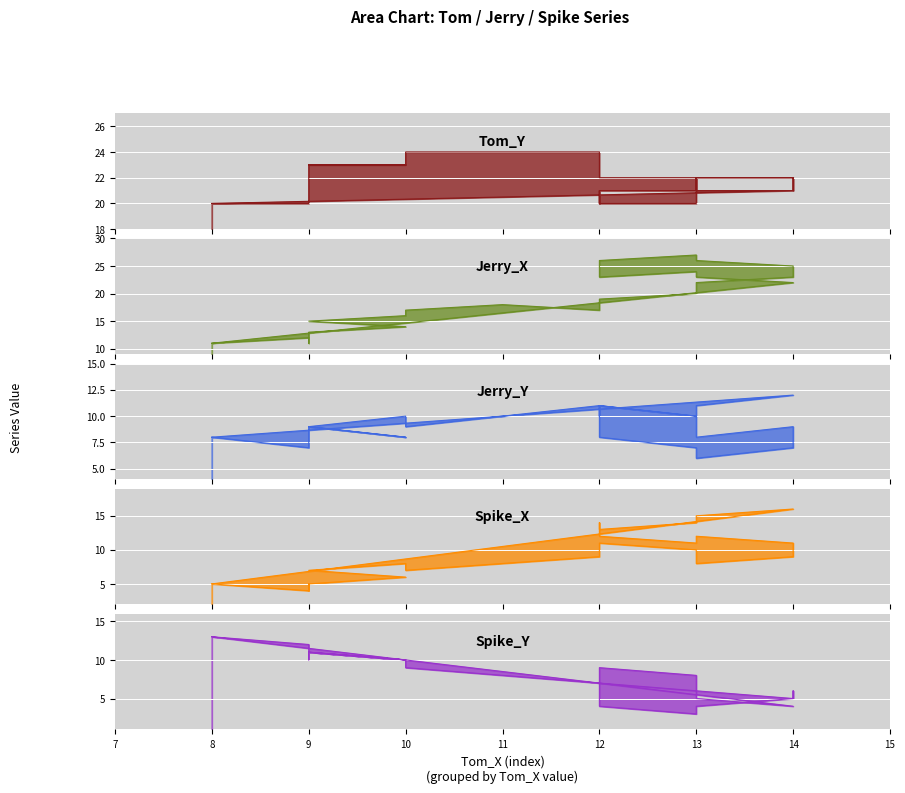

True or false: Spike_Y_line and Jerry_X_line cross at least once.

True